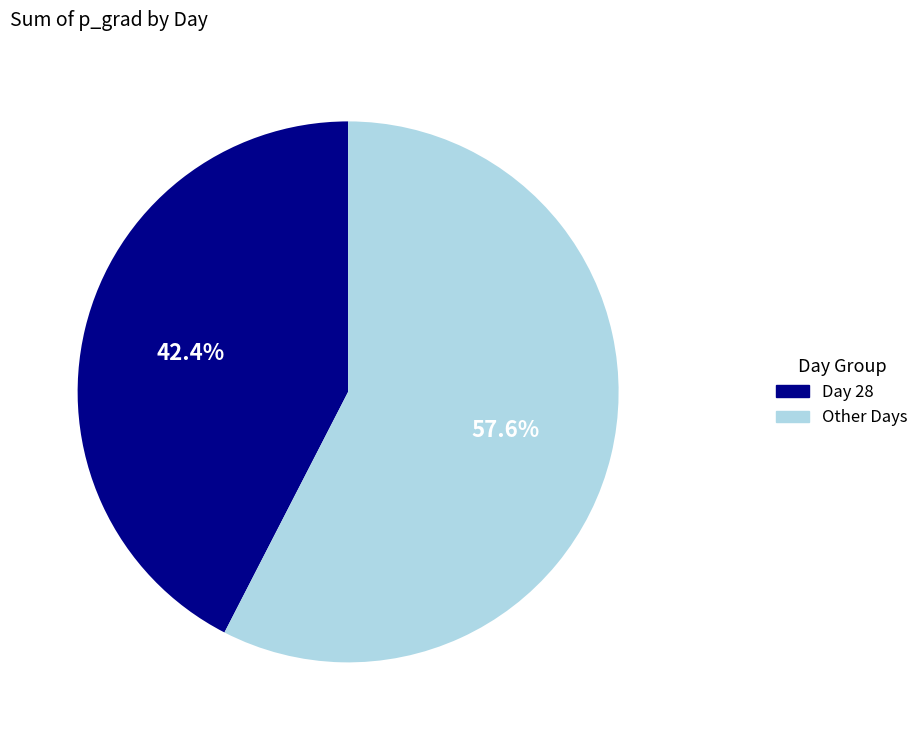

Is there a majority slice in this chart?

Yes